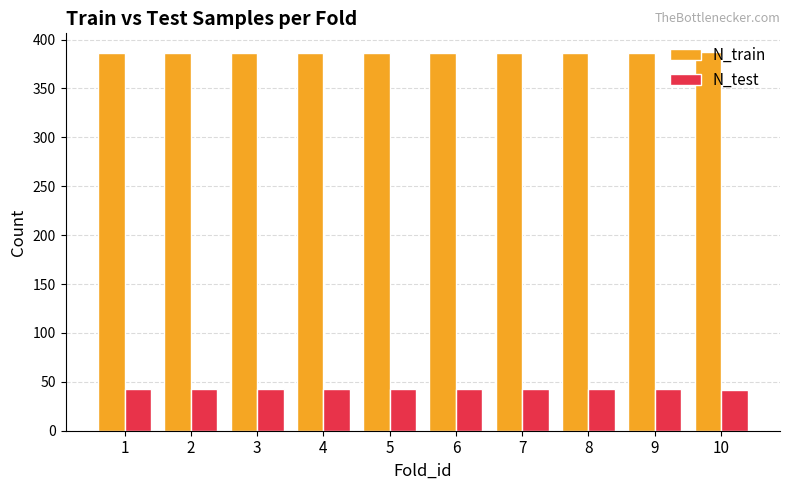

The value of N_train at 9 is 547. True or false?

False